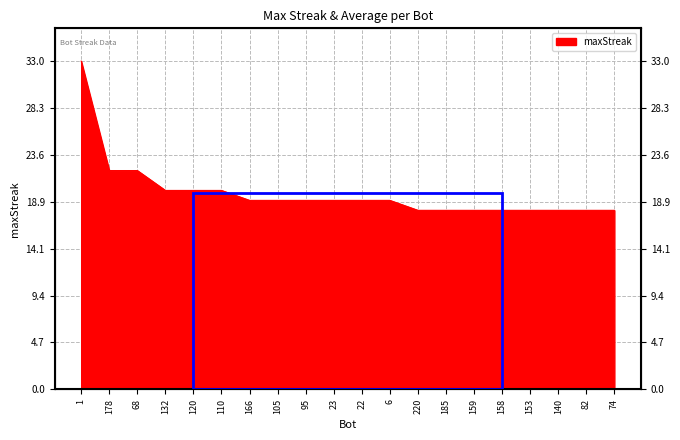

Between 220 and 95, which is larger?

95